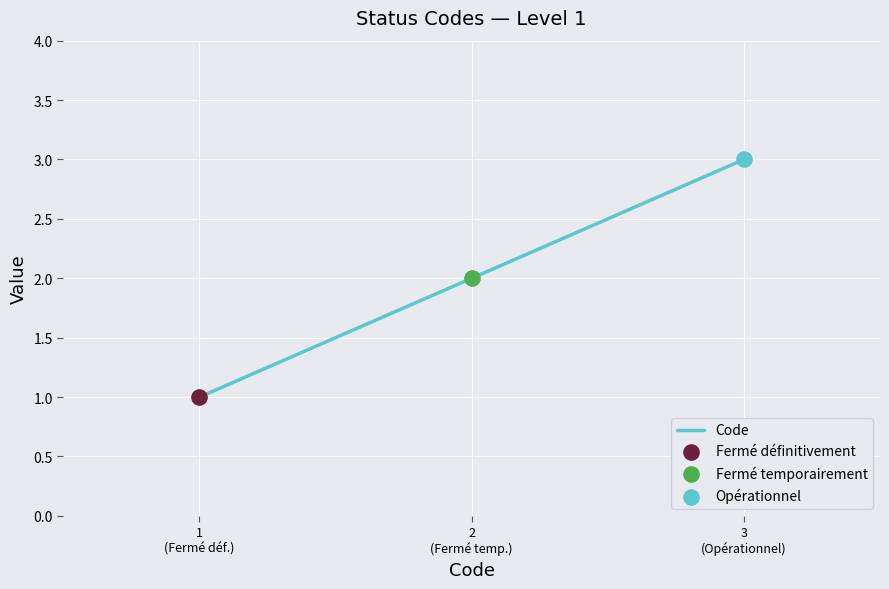

Approximately how many times larger is the value at 3
(Opérationnel) compared to 1
(Fermé déf.)?

3.0